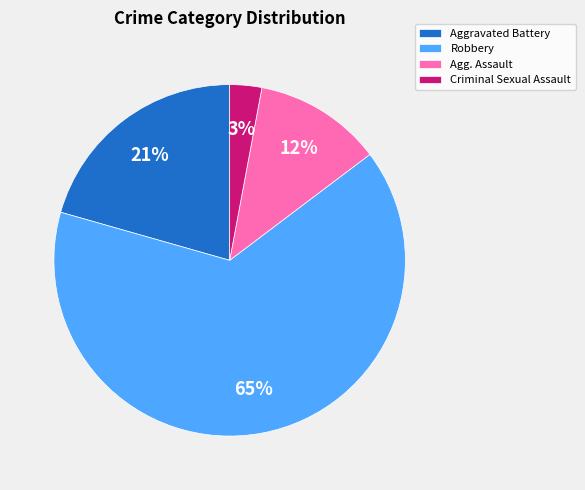

What is the smallest slice in the pie chart?

Criminal Sexual Assault